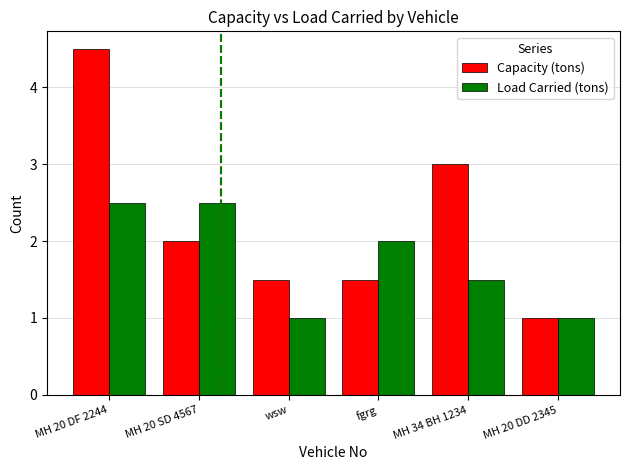

List the series in order of their overall mean, lowest first.

Load Carried (tons), Capacity (tons)